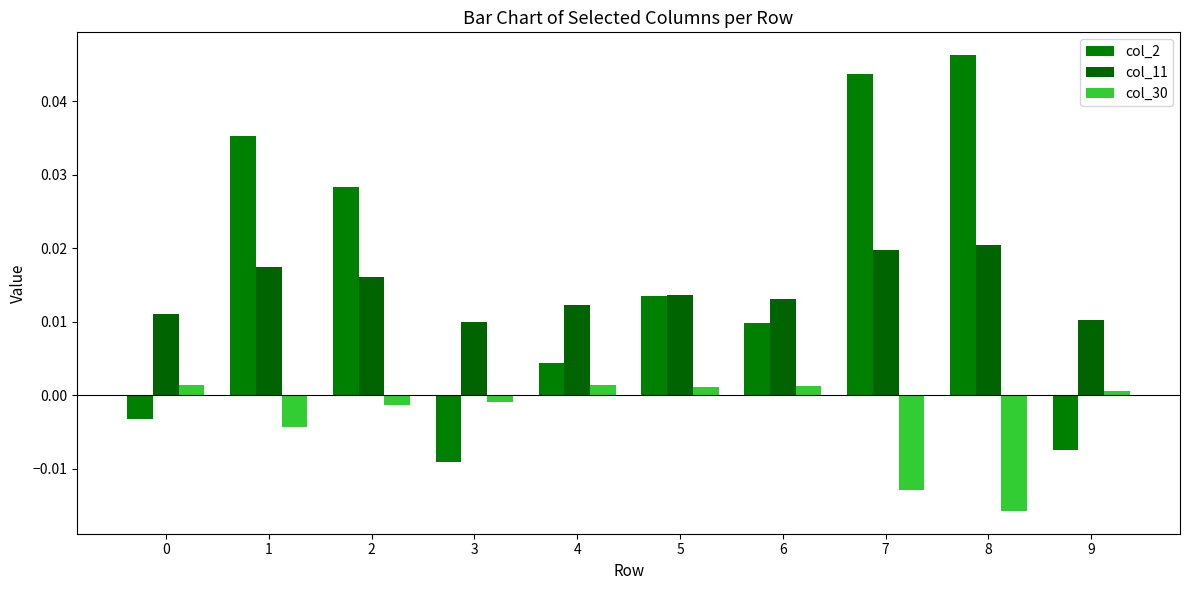

Which label corresponds to the largest value in the chart?

8